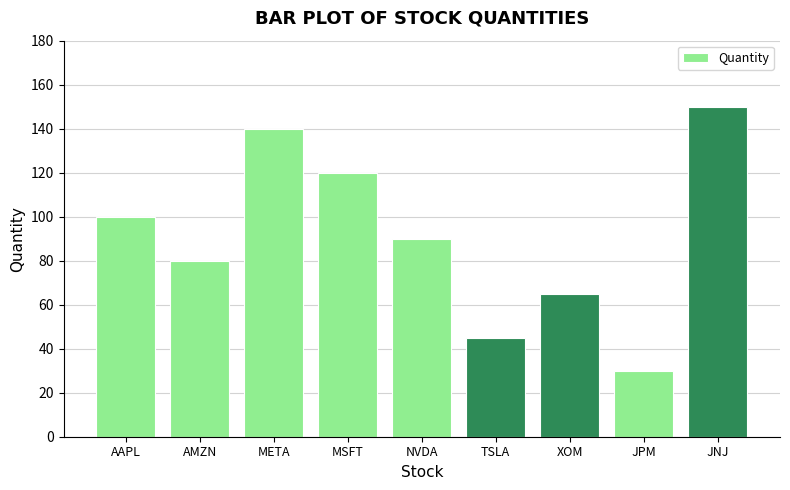

At which category does the chart reach its minimum across all series?

JPM